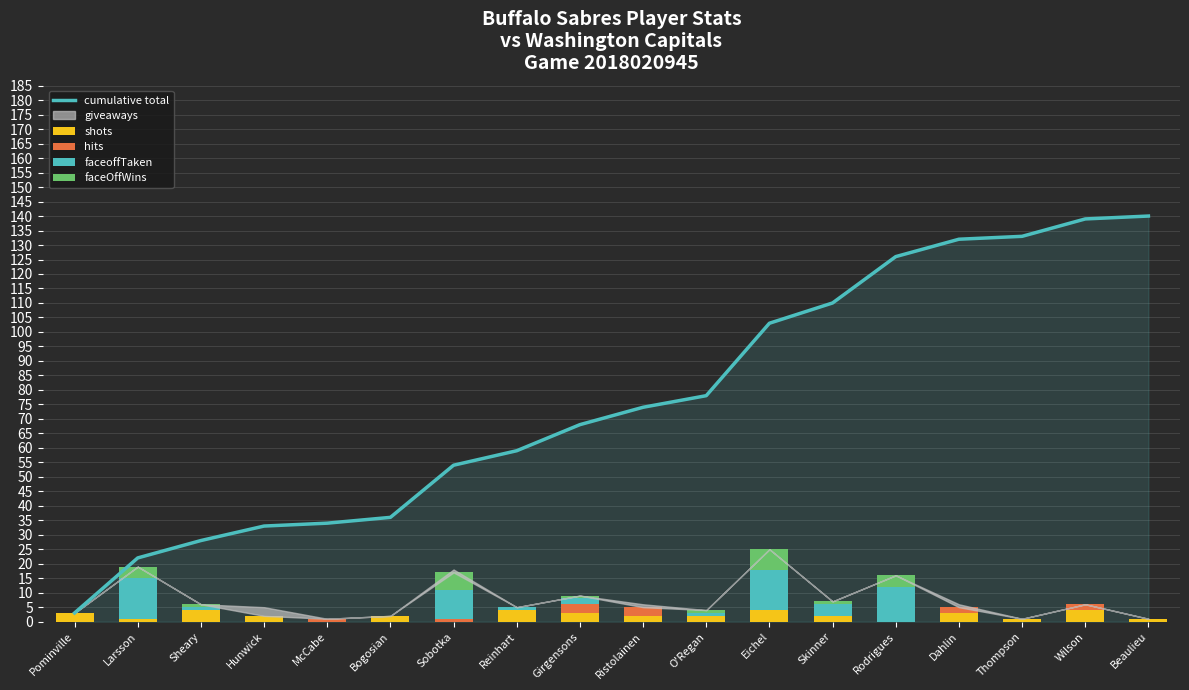

What is the label of the 6th bar from the right?

Skinner